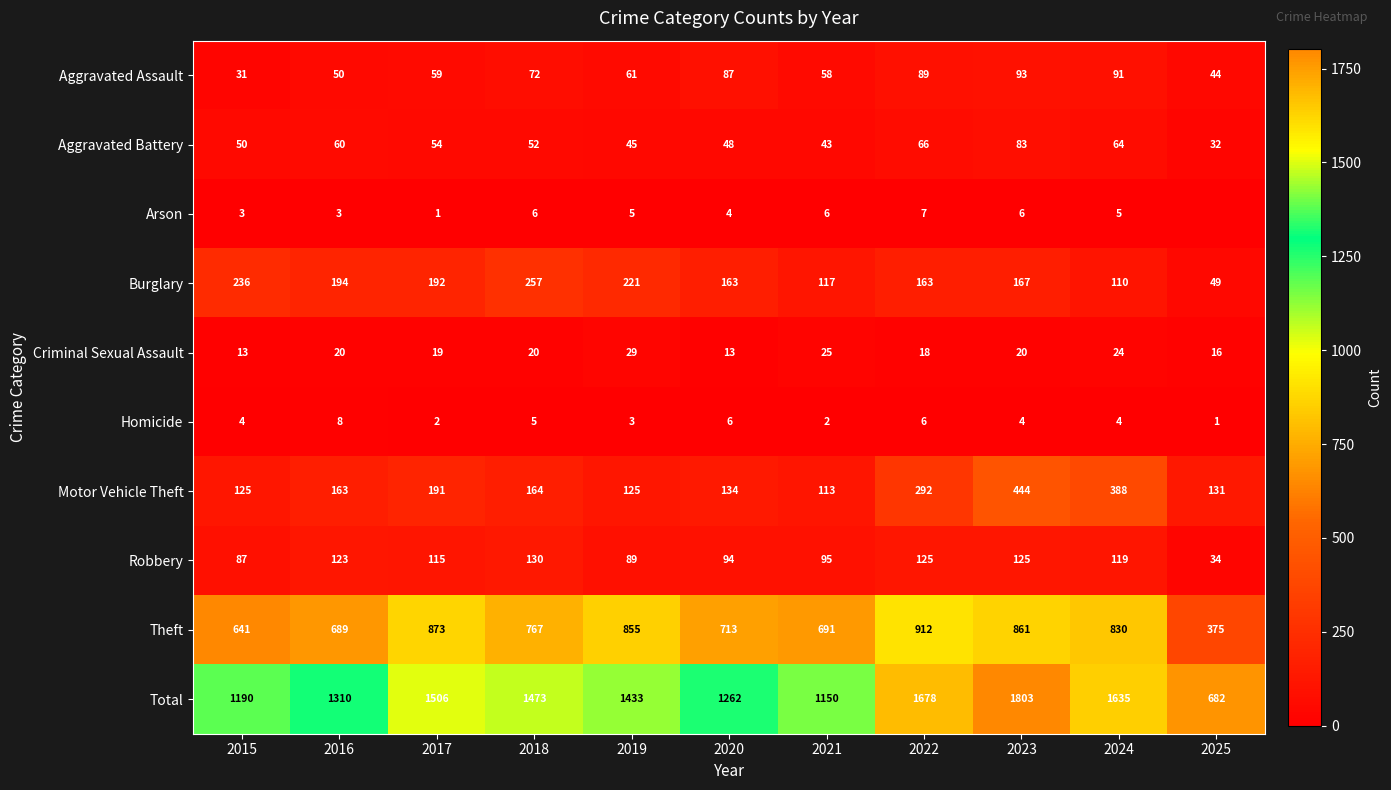

What is the approximate value of Homicide at 2020?

6